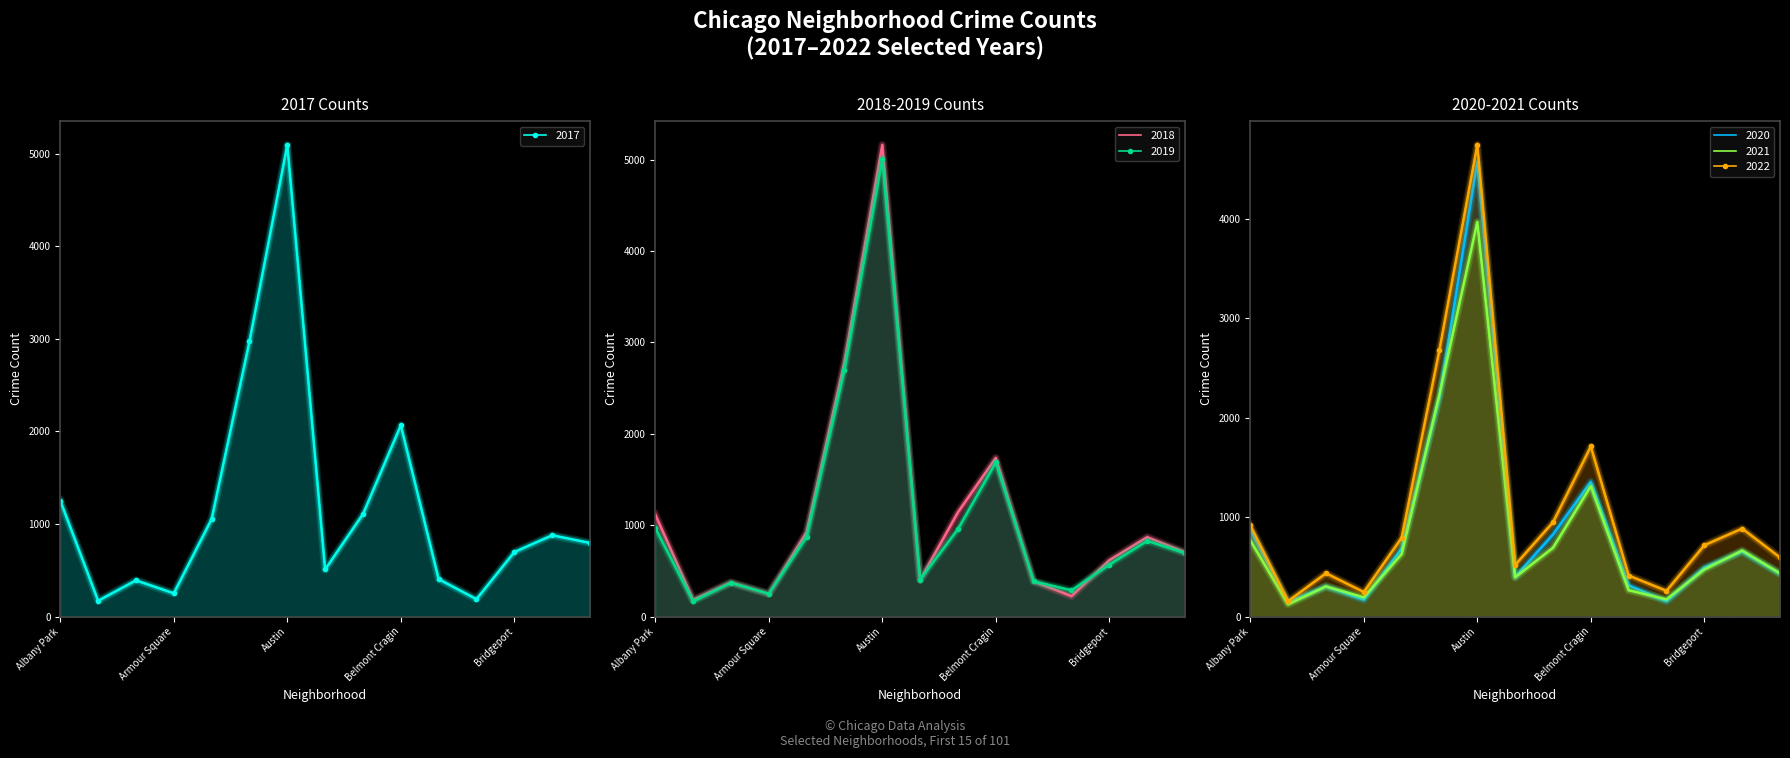

Does the chart have visible grid lines?

No